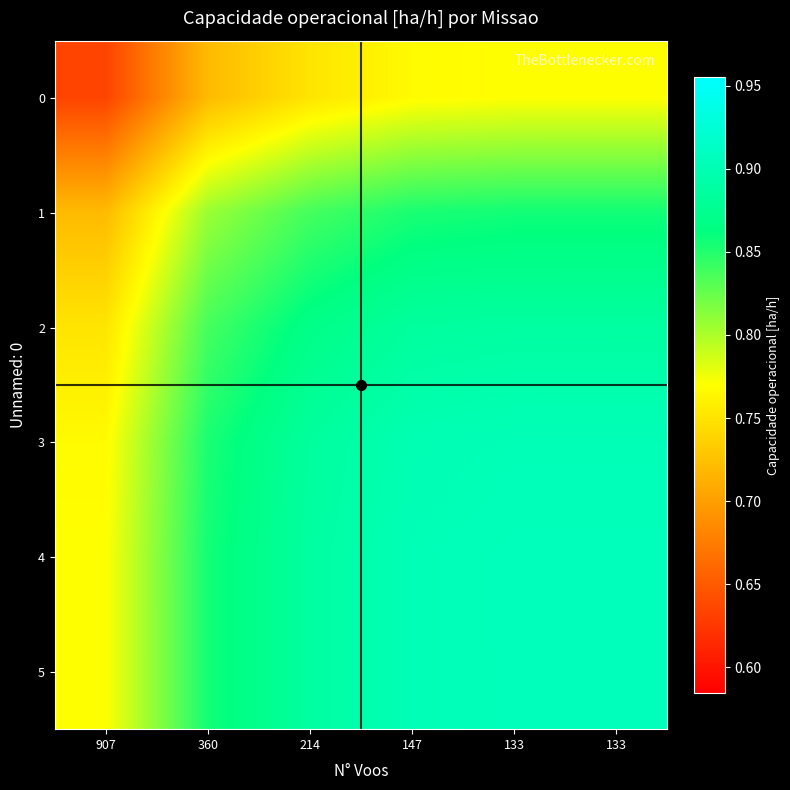

At how many categories does at least one series exceed 0?

6